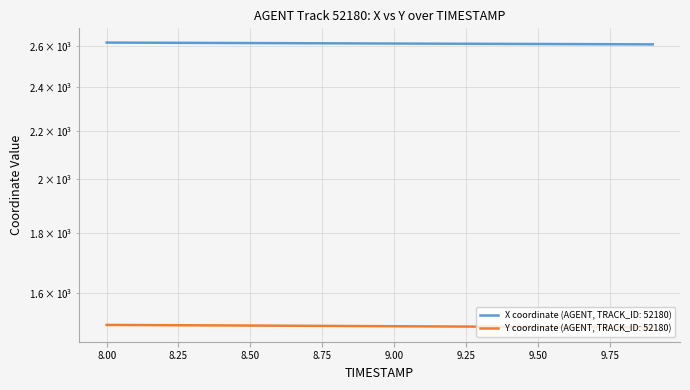

True or false: X has more than 0 interior local peaks.

False